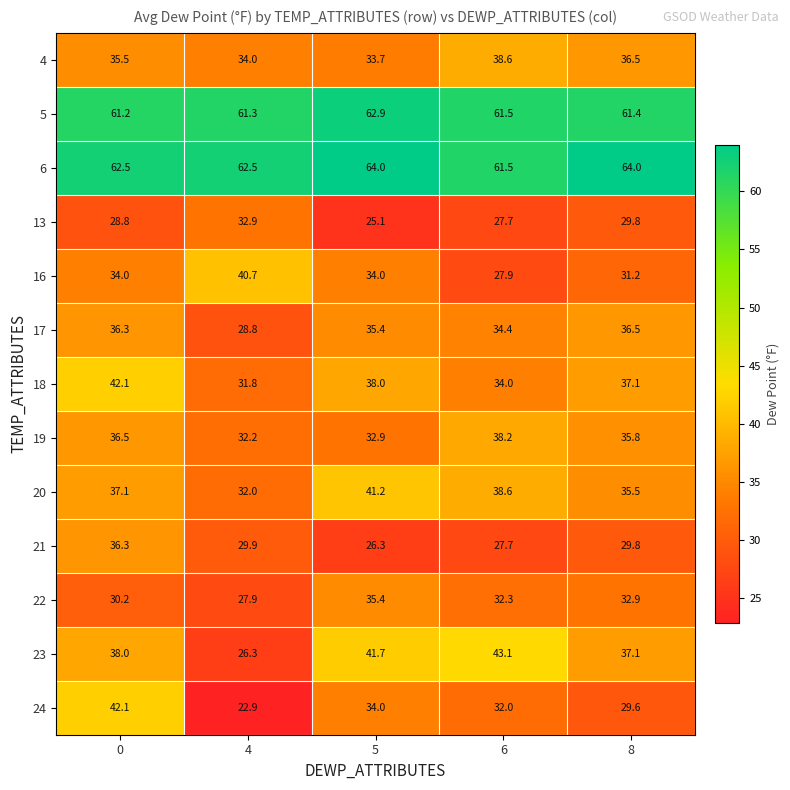

Between 4 and 8, which series saw the biggest shift?

23